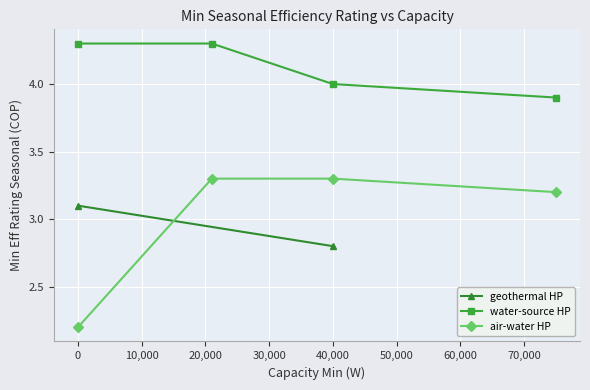

True or false: air-water HP has a value of 3.6 at 0.

False